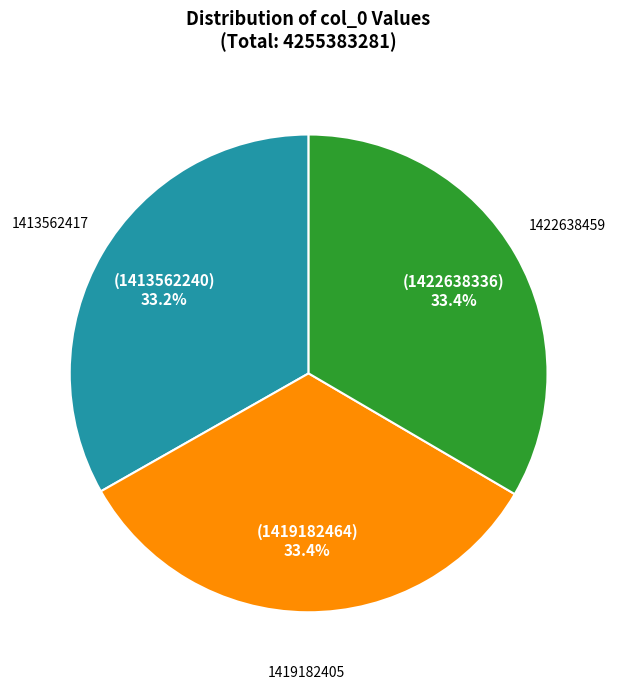

Approximately how many times larger is the value at 1419182405 compared to 1413562417?

1.0